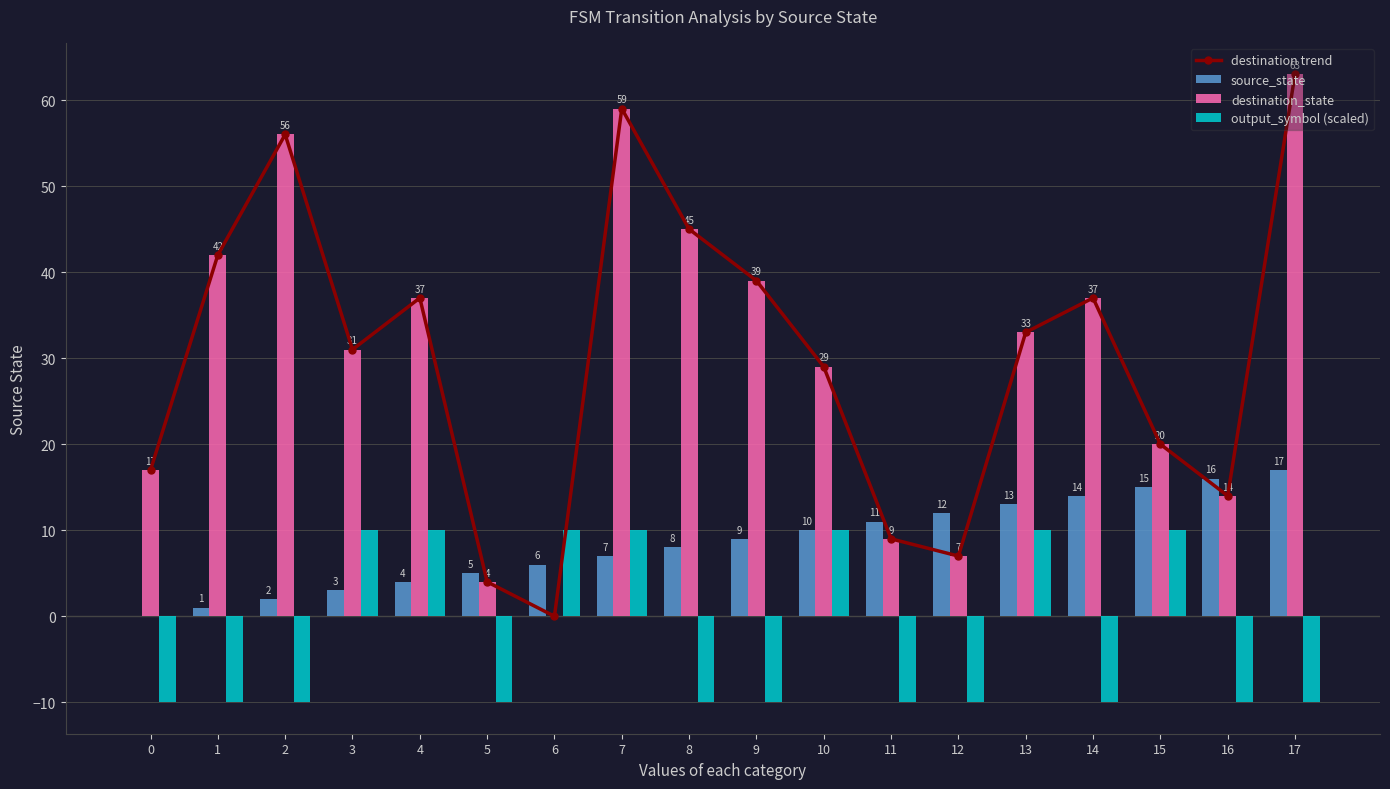

Which category has the highest value in the destination trend series?

17